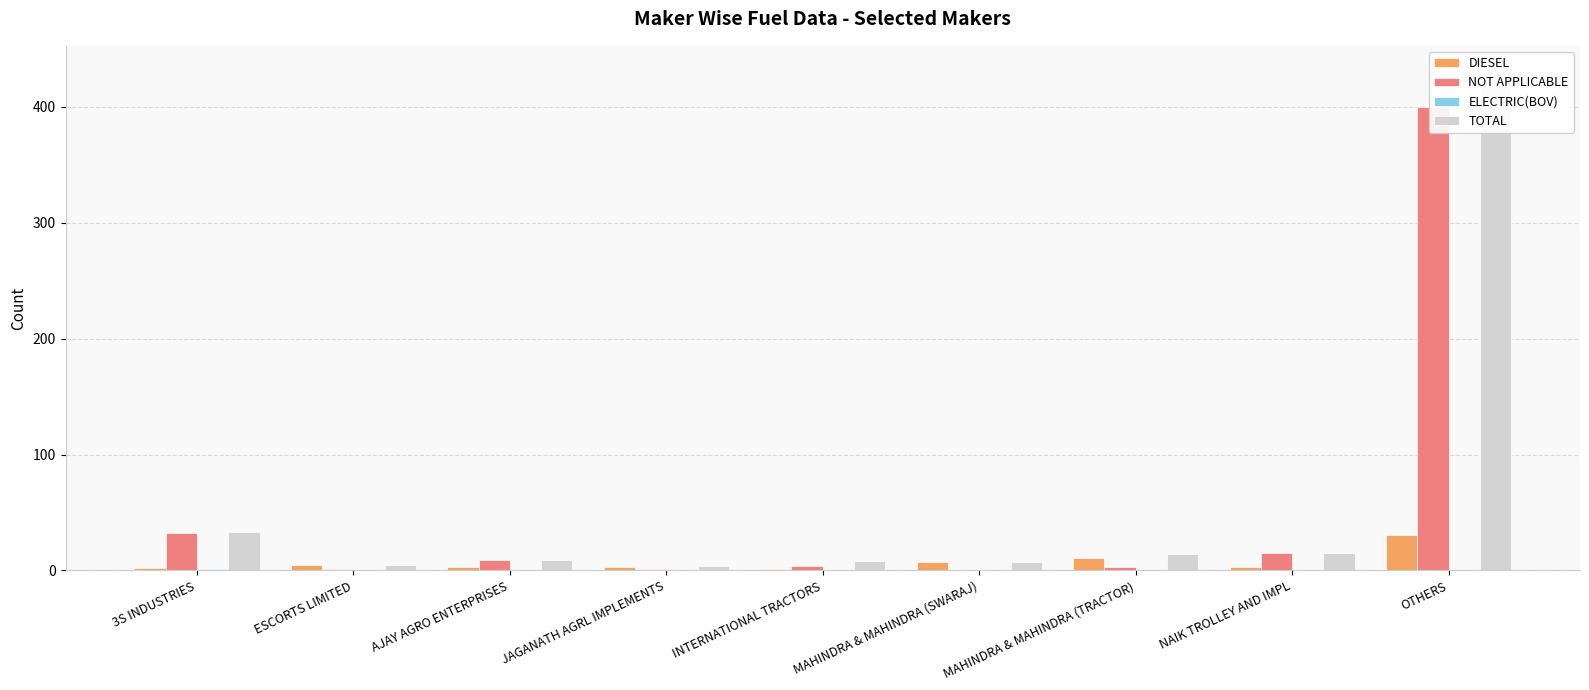

At which label does DIESEL first exceed 3?

ESCORTS LIMITED